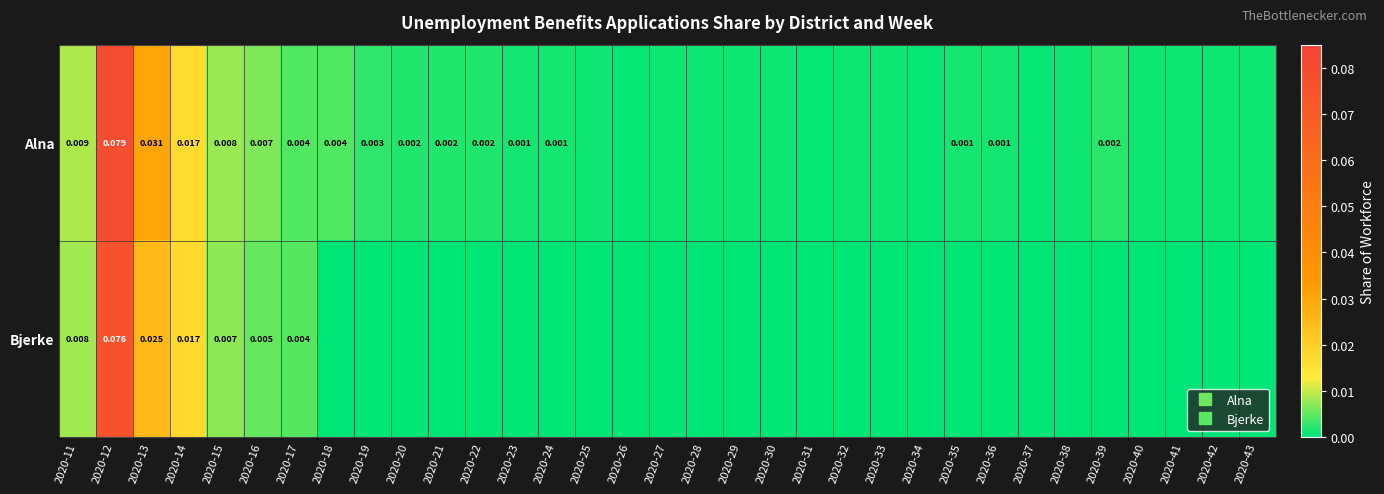

What is the maximum value shown in the chart?

0.1